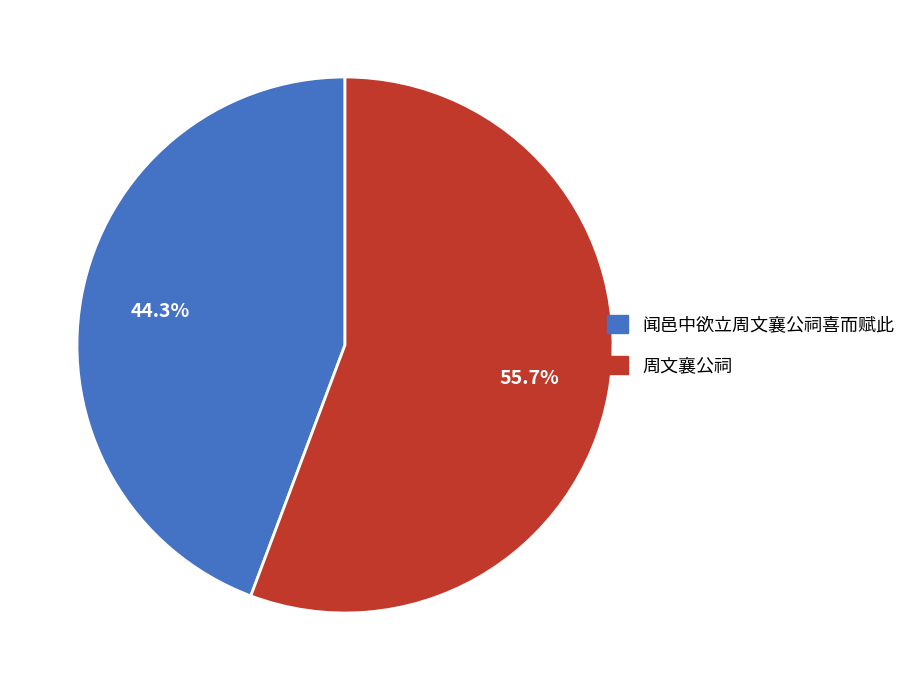

Which category accounts for the majority?

周文襄公祠